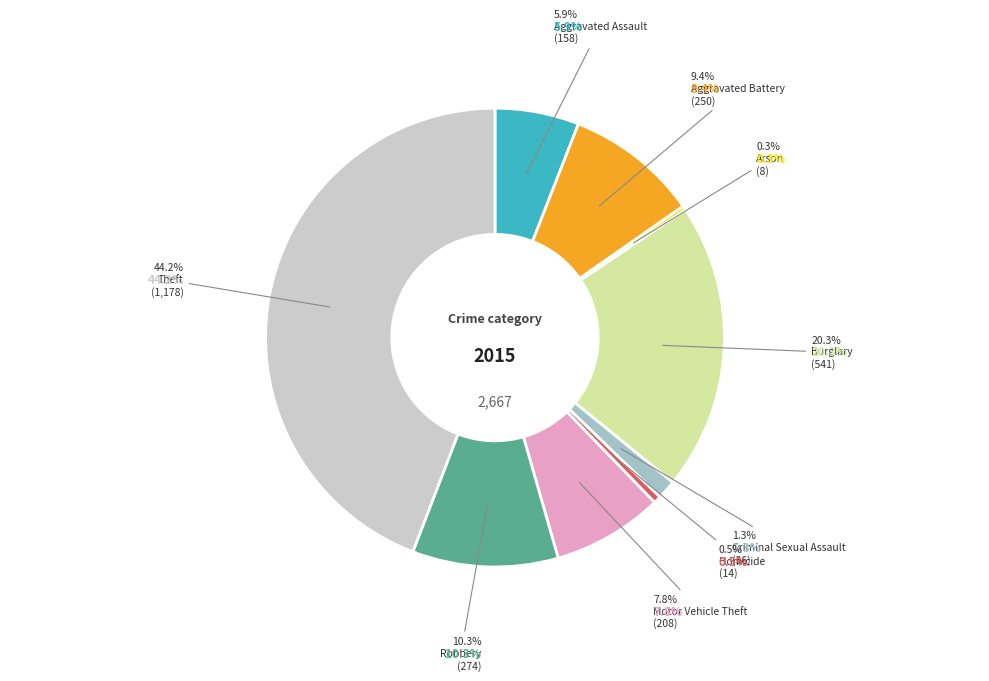

Which slice is the smallest?

Arson